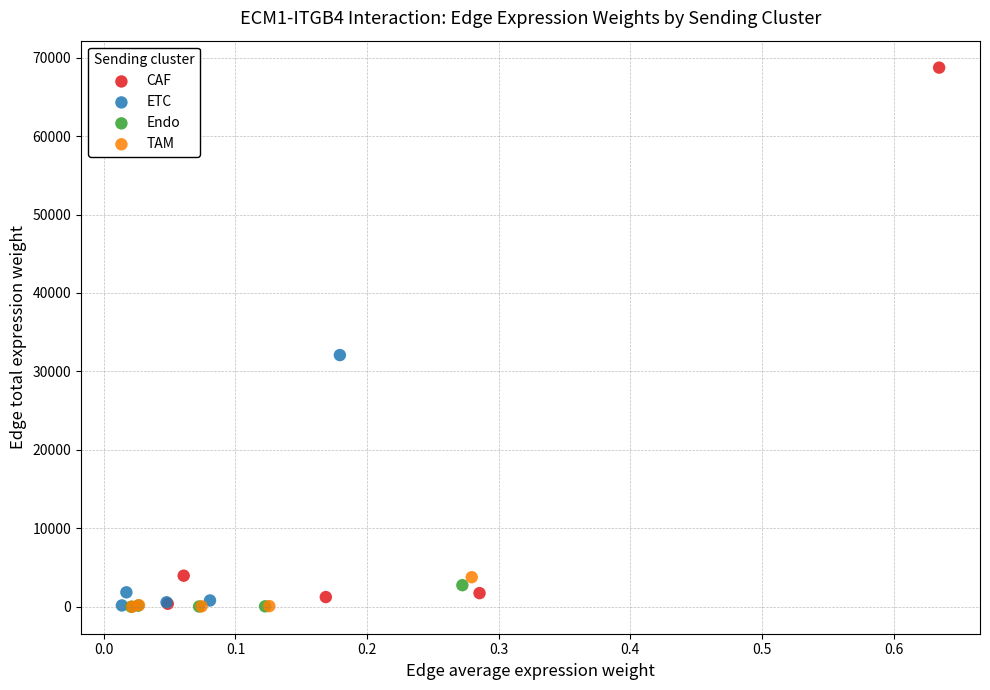

Which series has the largest Y range (max minus min)?

CAF